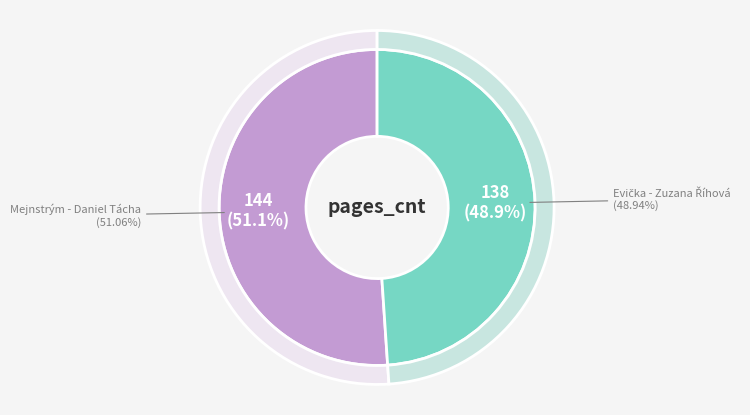

What portion of the pie excludes Evička - Zuzana Říhová?

51.1%